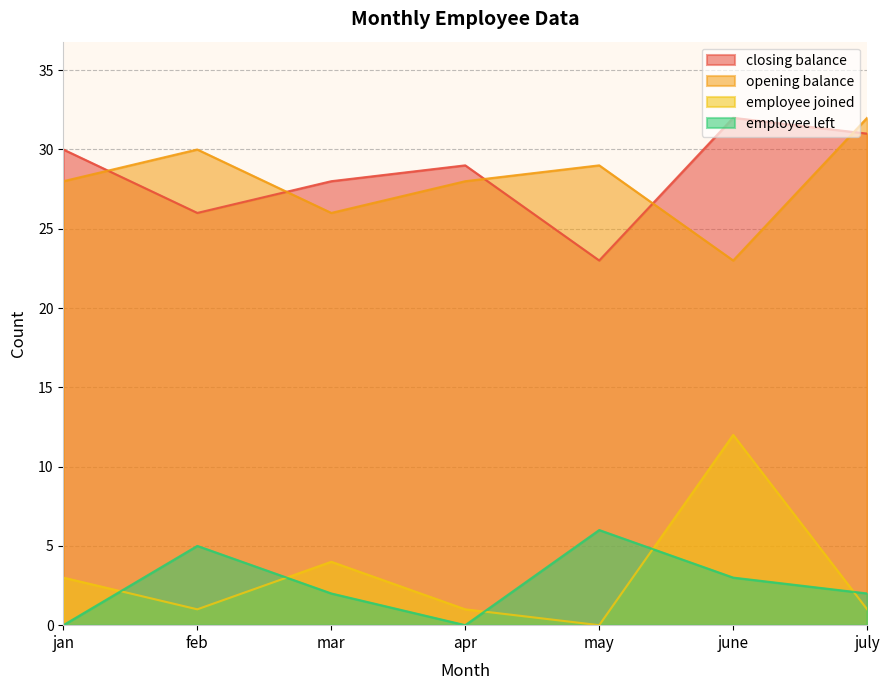

List the labels in order of employee joined value, smallest first.

may, feb, apr, july, jan, mar, june